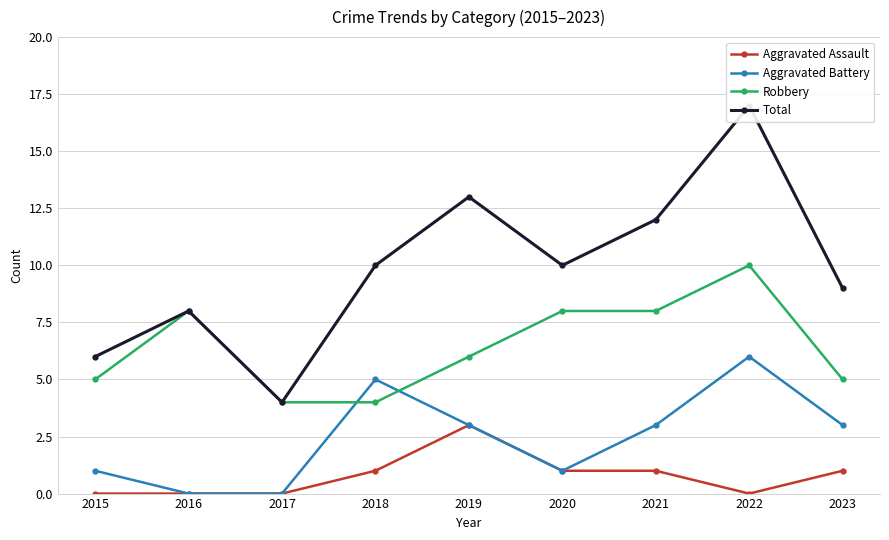

Is the value of Robbery at 2015 greater than the value of Aggravated Assault at 2016?

Yes